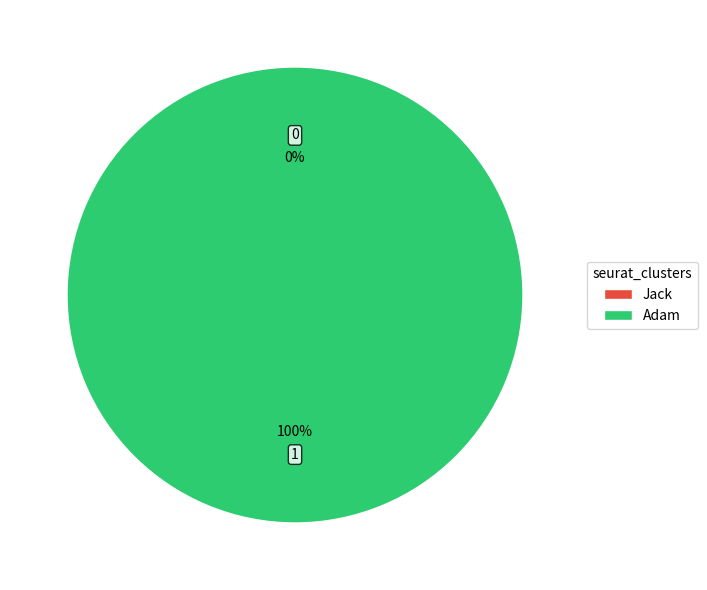

Count the number of slices in the pie.

2